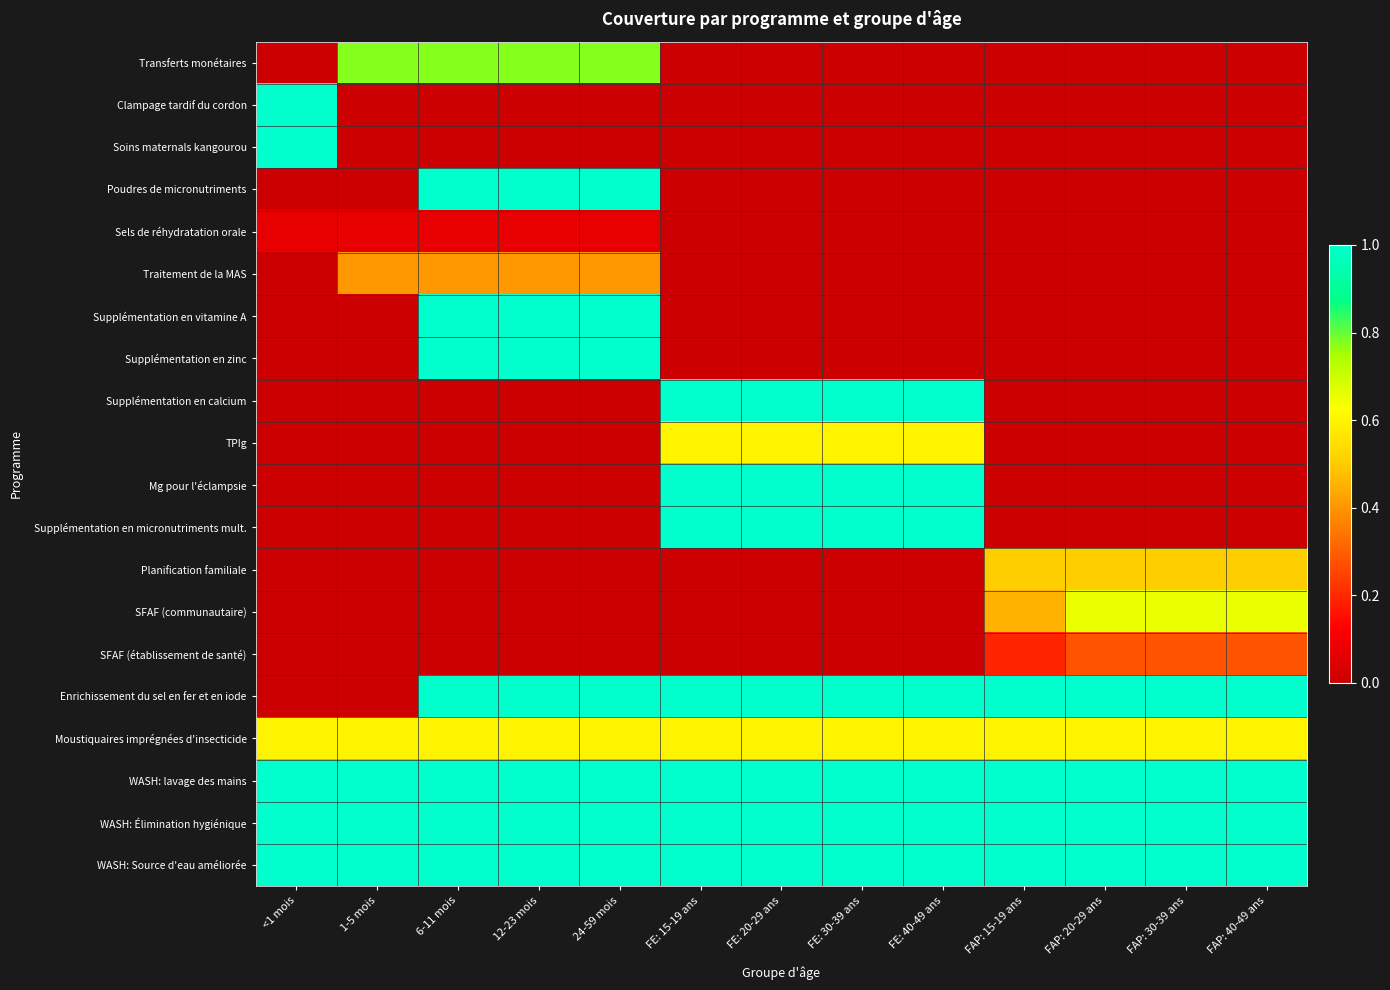

List the series in order of their peak value, highest first.

Clampage tardif du cordon, Soins maternals kangourou, Poudres de micronutriments, Supplémentation en vitamine A, Supplémentation en zinc, Supplémentation en calcium, Mg pour l'éclampsie, Supplémentation en micronutriments mult., Enrichissement du sel en fer et en iode, WASH: lavage des mains, WASH: Élimination hygiénique, WASH: Source d'eau améliorée, Transferts monétaires, SFAF (communautaire), TPIg, Moustiquaires imprégnées d'insecticide, Planification familiale, Traitement de la MAS, SFAF (établissement de santé), Sels de réhydratation orale